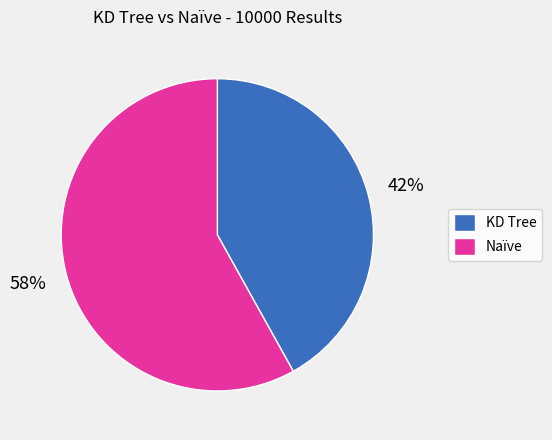

Do KD Tree and Naïve together represent more than half of the pie?

Yes